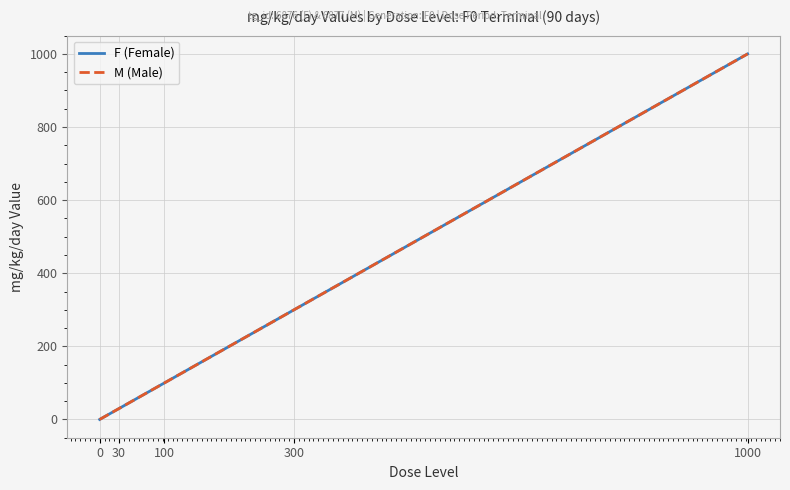

Reading left to right, list all the values displayed in this chart.

F (Female): 0	30	100	300	1000
M (Male): 0	30	100	300	1000